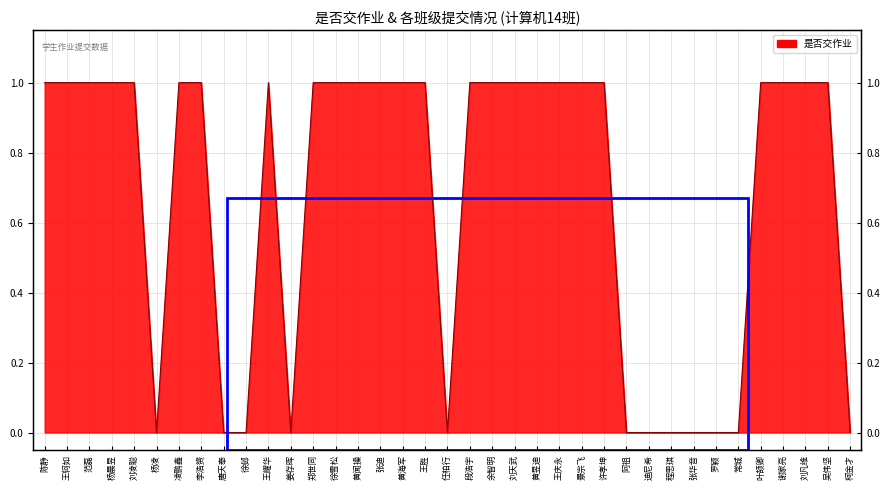

How many series are shown in this chart?

1